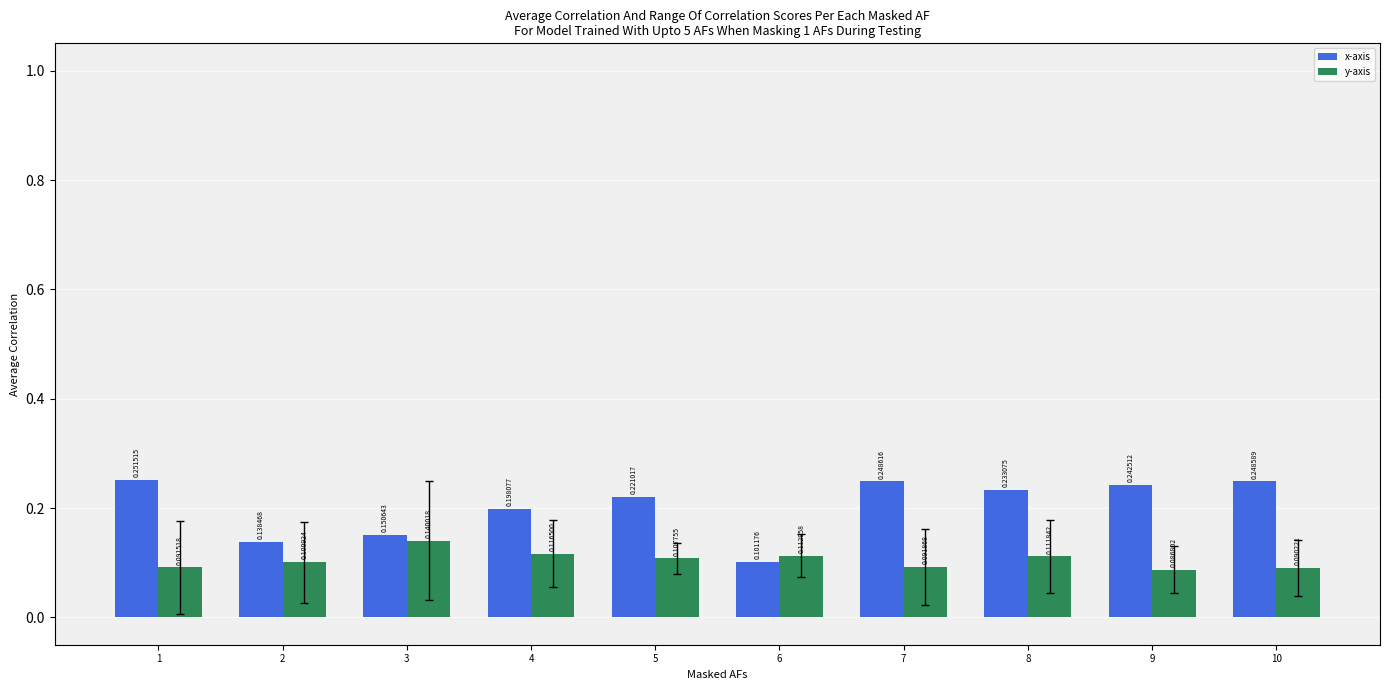

What are all the series names shown in the legend?

x-axis, y-axis